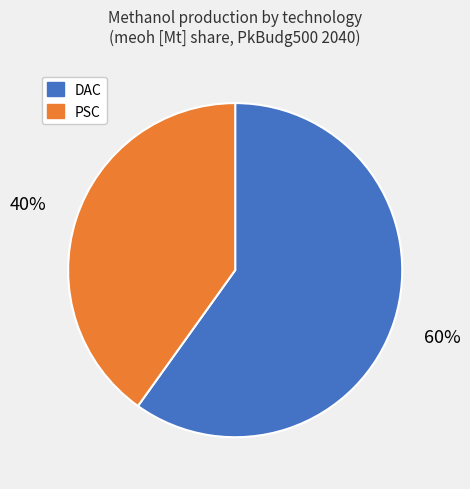

Is there a majority slice in this chart?

Yes